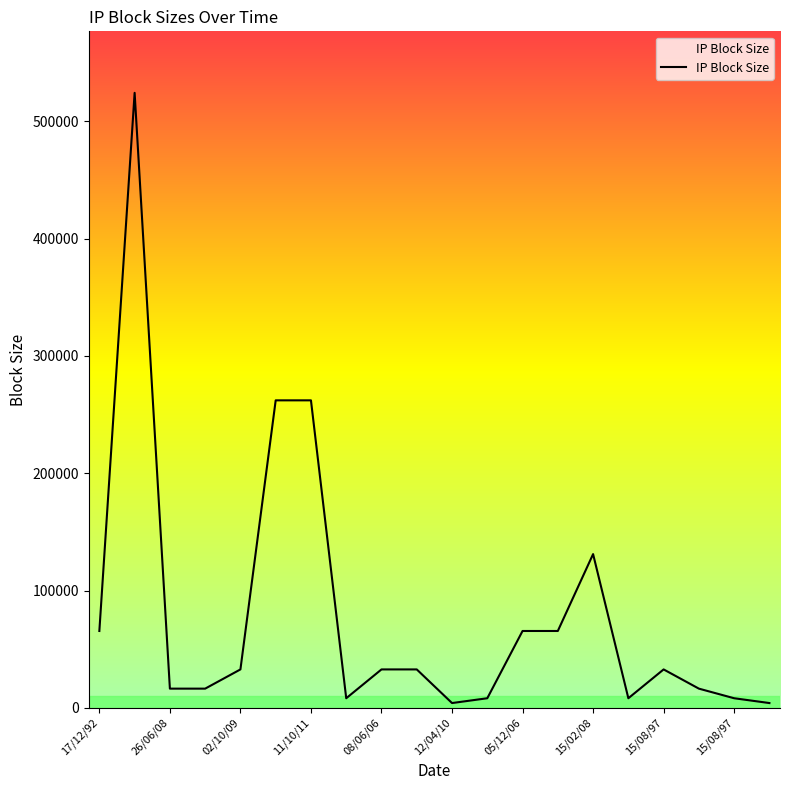

What is the maximum value shown in the chart?

524288